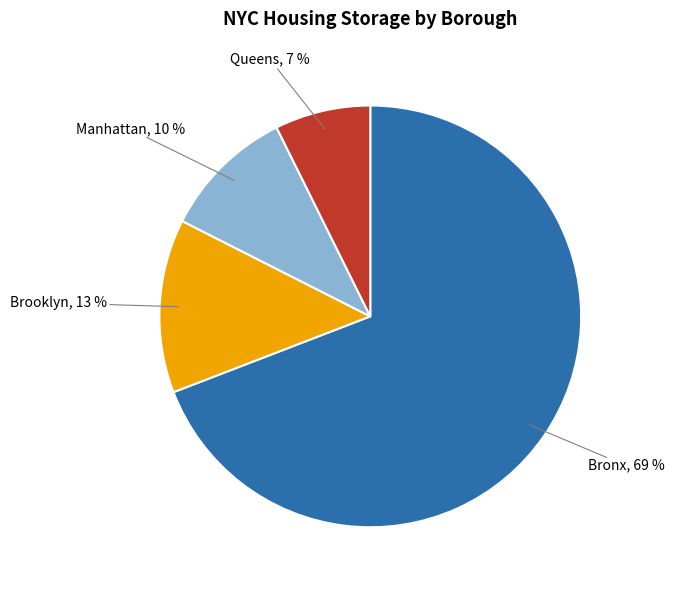

To the nearest percent, what is the average slice percentage?

25%